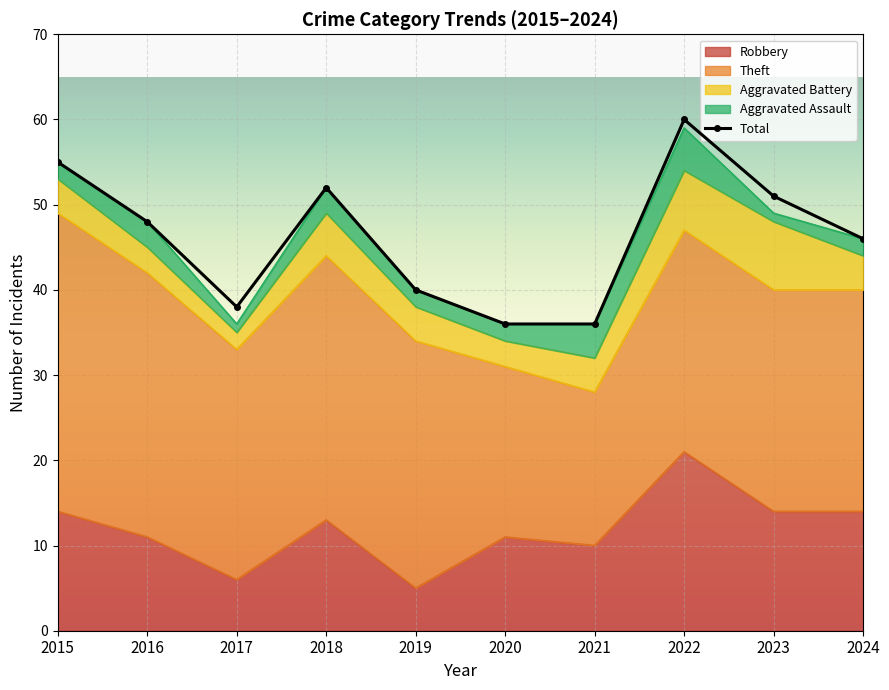

True or false: Robbery and Aggravated Battery cross at least once.

False